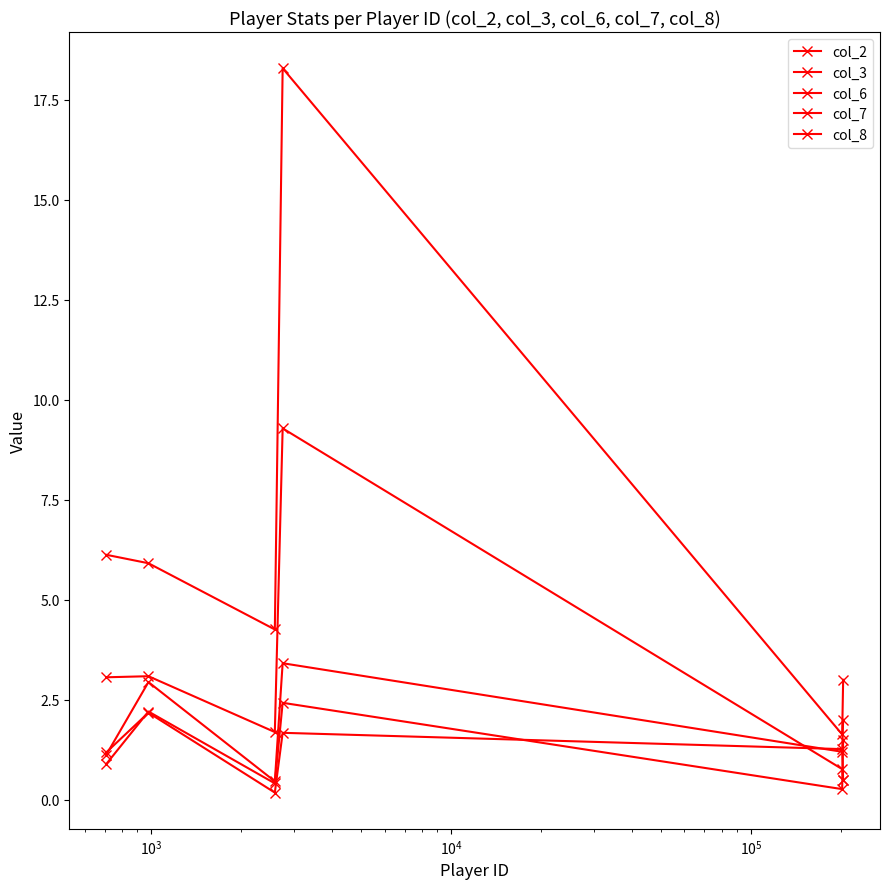

Which series ends up on top after the final intersection of col_2 and col_7?

col_7